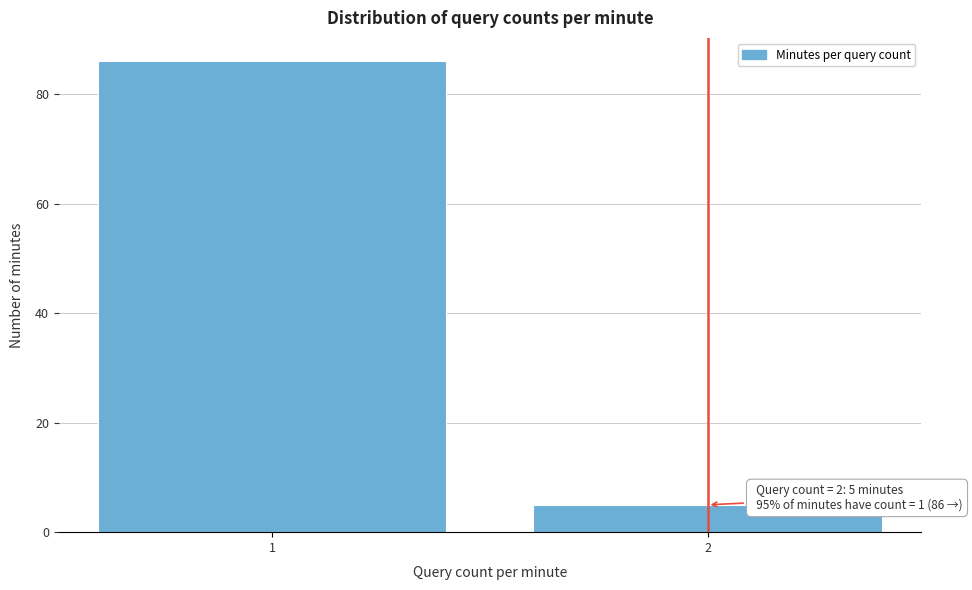

Reading left to right, extract all data points from this chart.

86	5